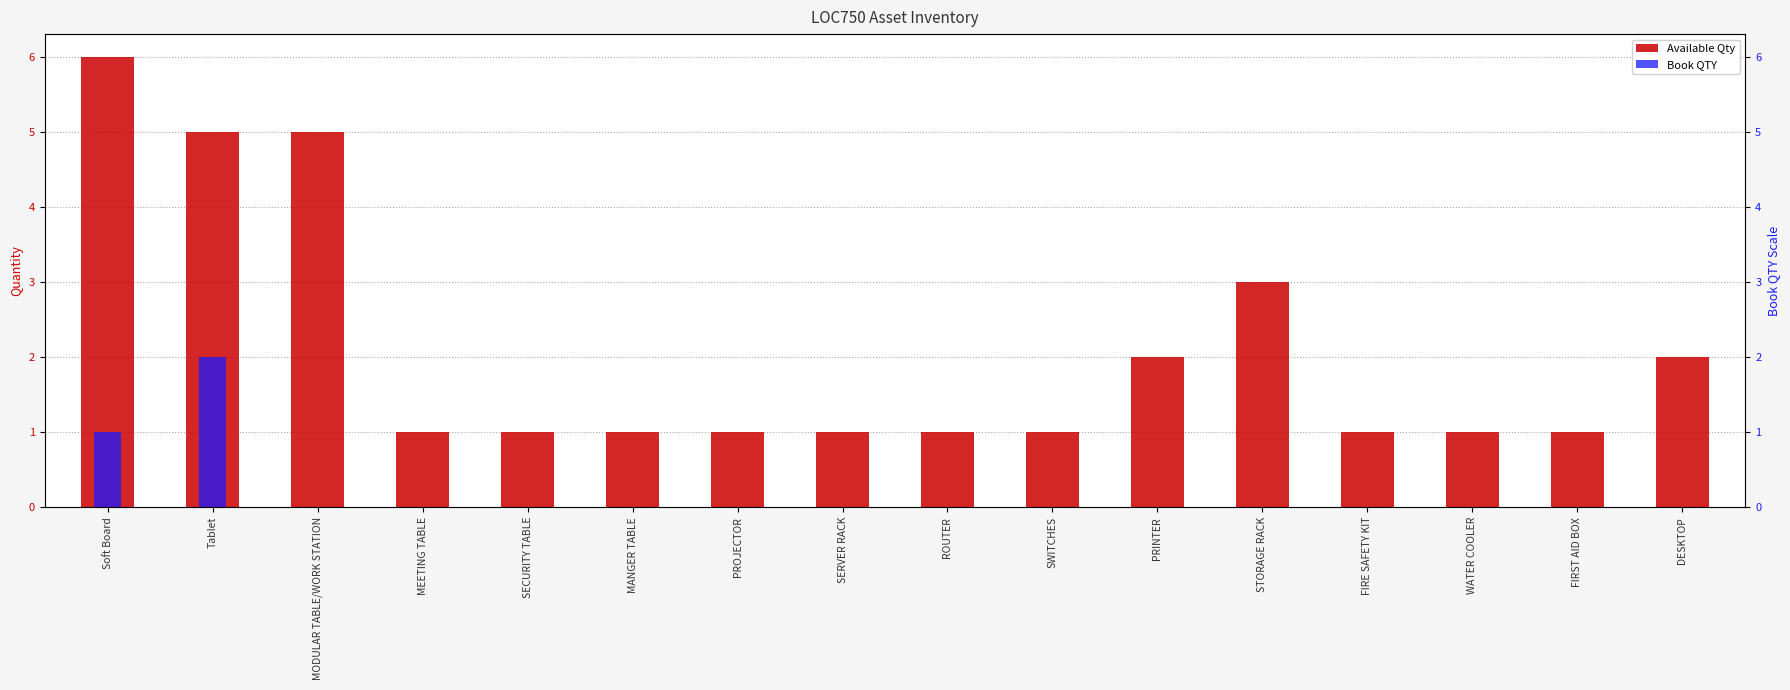

What is the label of the 13th bar from the left?

FIRE SAFETY KIT